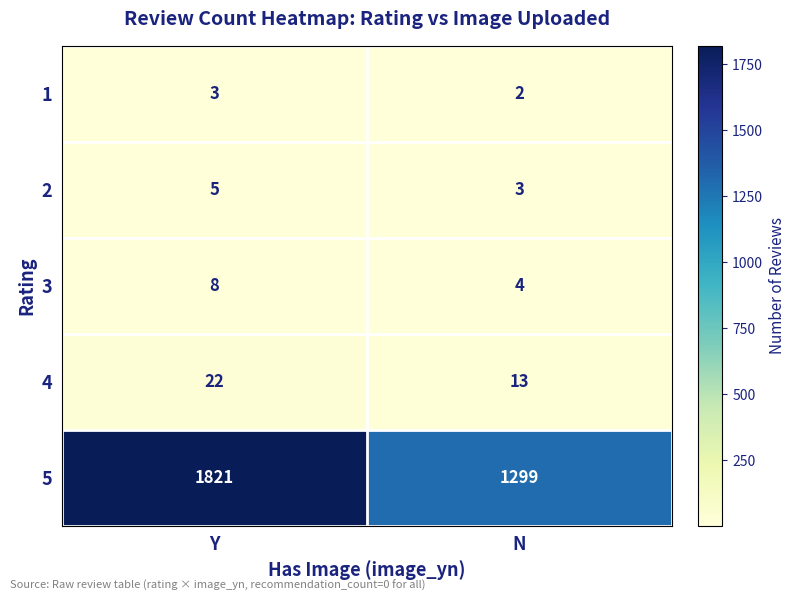

What is the minimum value shown in the chart?

2